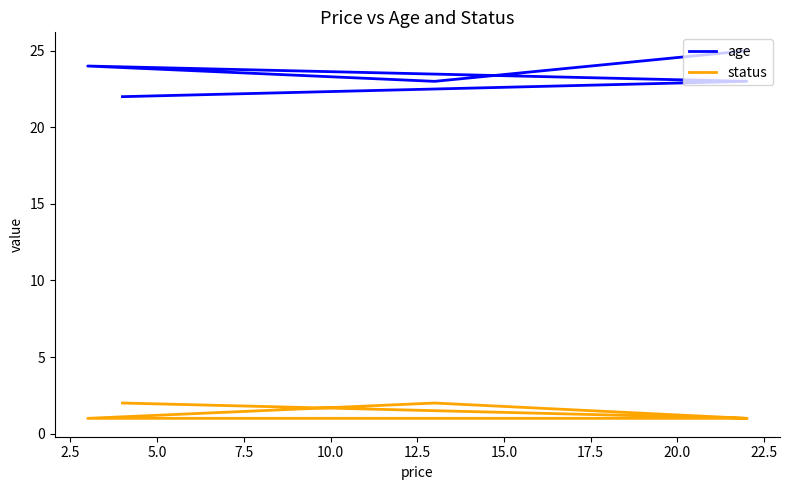

What is the total value across all series at 5.0?

25